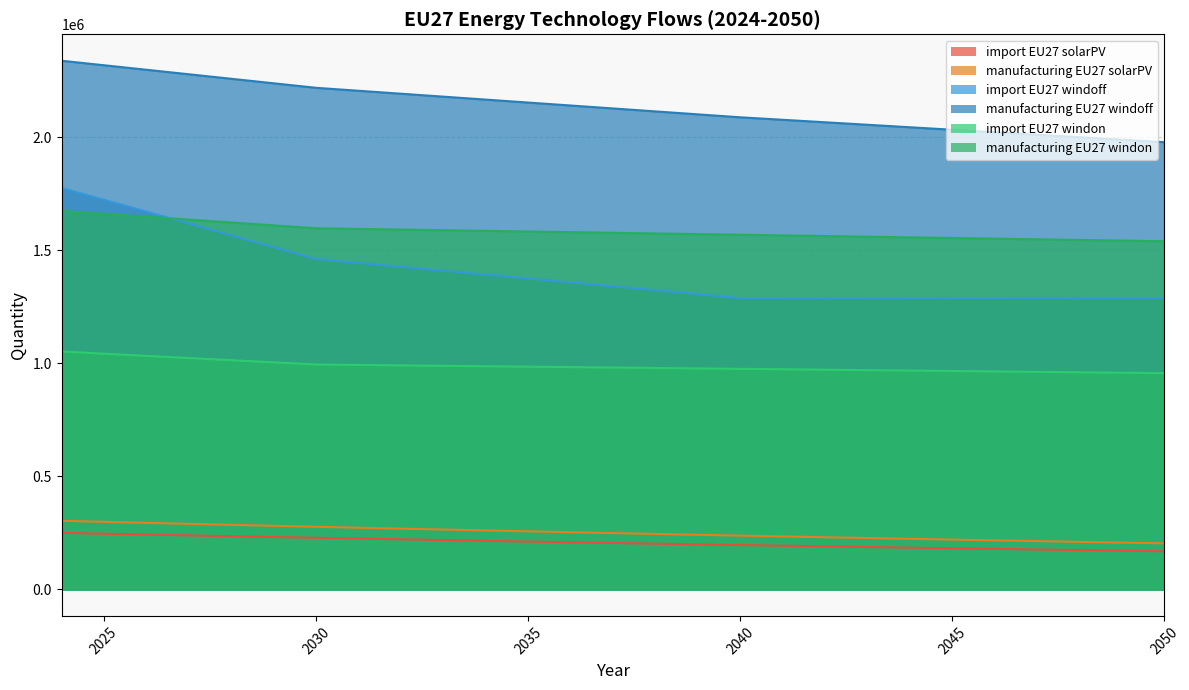

Which category has the highest value in the manufacturing_EU27_windoff series?

2024